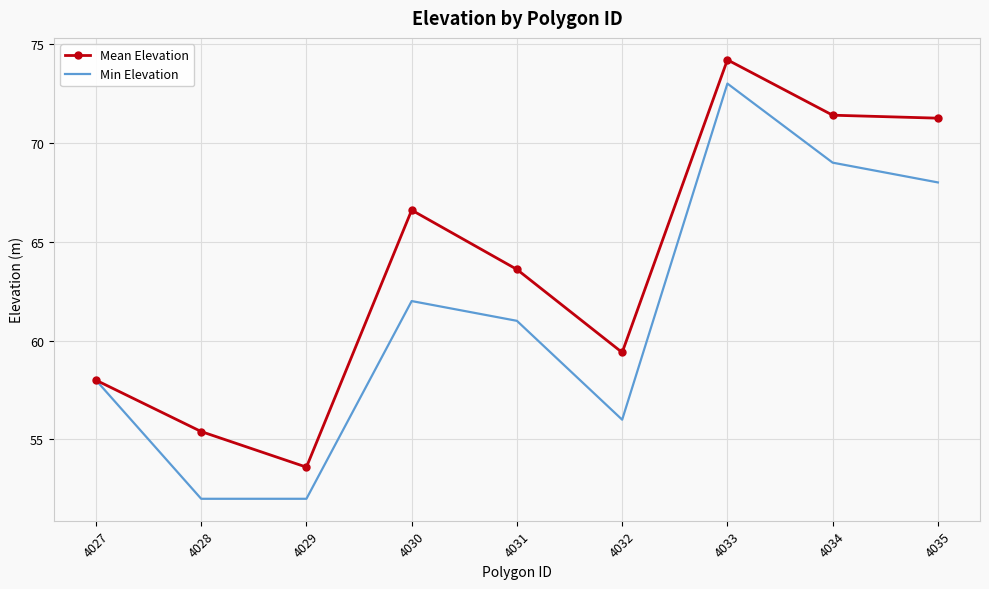

Rank the series at 4033 from highest to lowest value.

Mean Elevation, Min Elevation